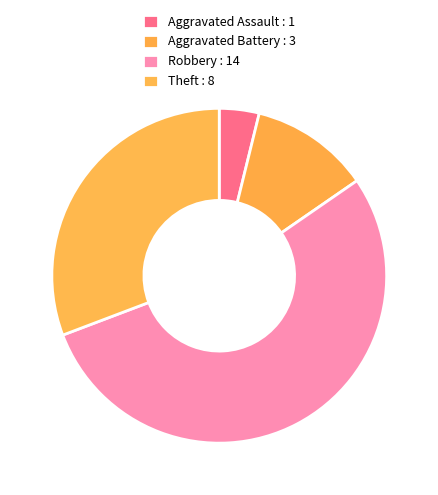

To the nearest percent, what is the combined percentage of Theft and Aggravated Battery?

42%